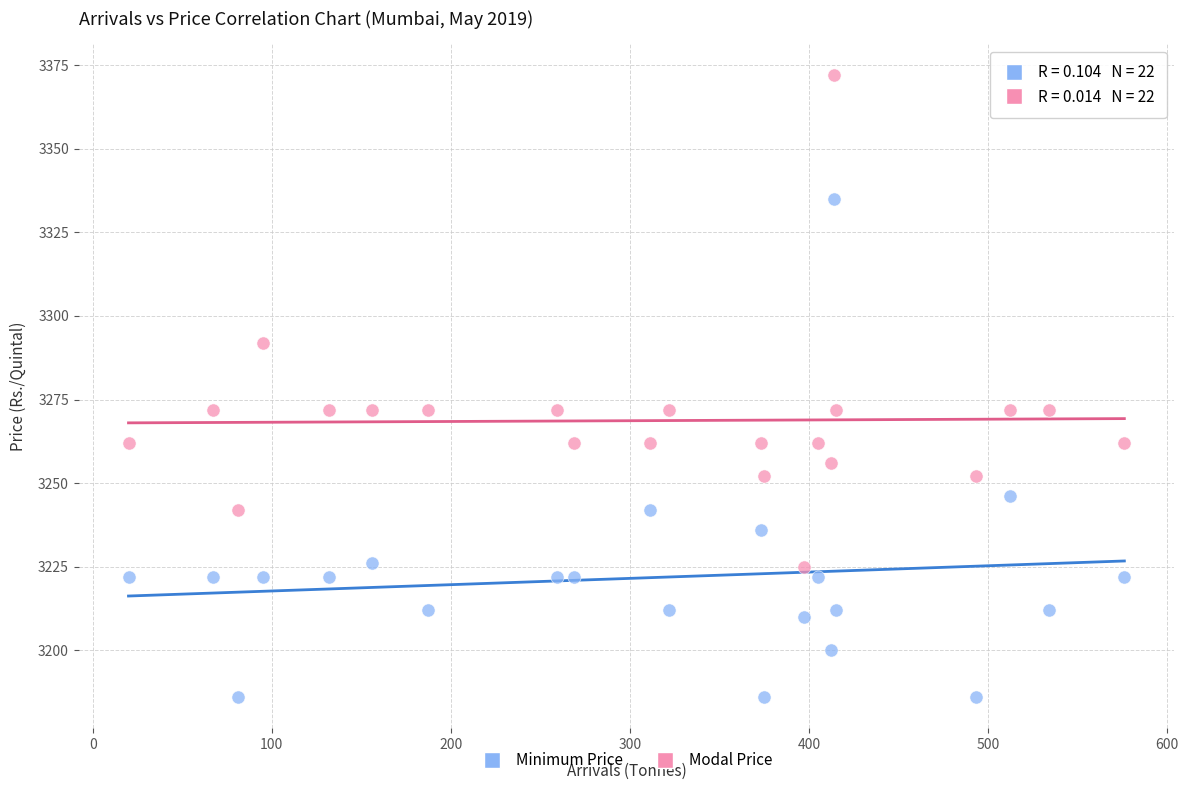

Which series reaches the minimum Y coordinate?

Minimum Price